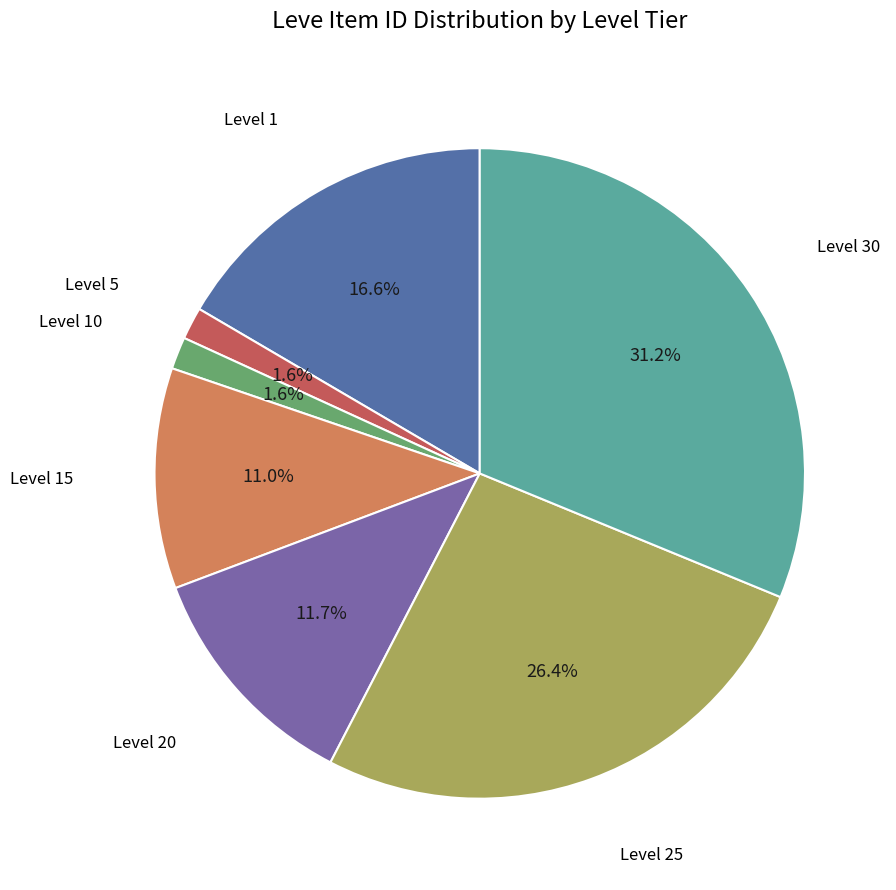

To the nearest percent, what is the difference between the largest and smallest slice percentages?

30%